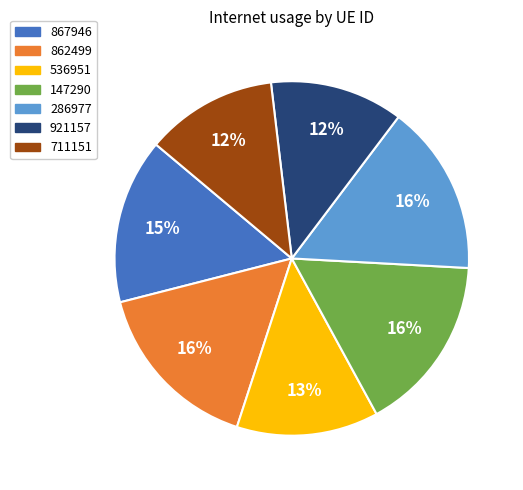

How many slices are in this pie chart?

7